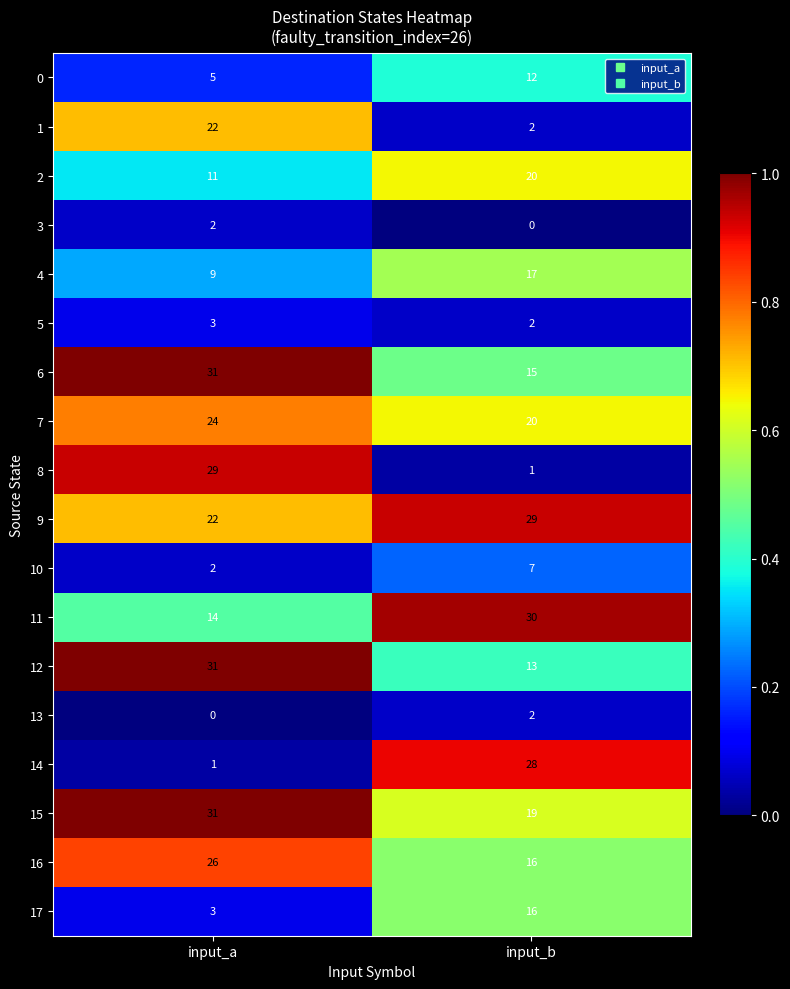

What is the difference between the maximum and minimum values in the 2 series?

9